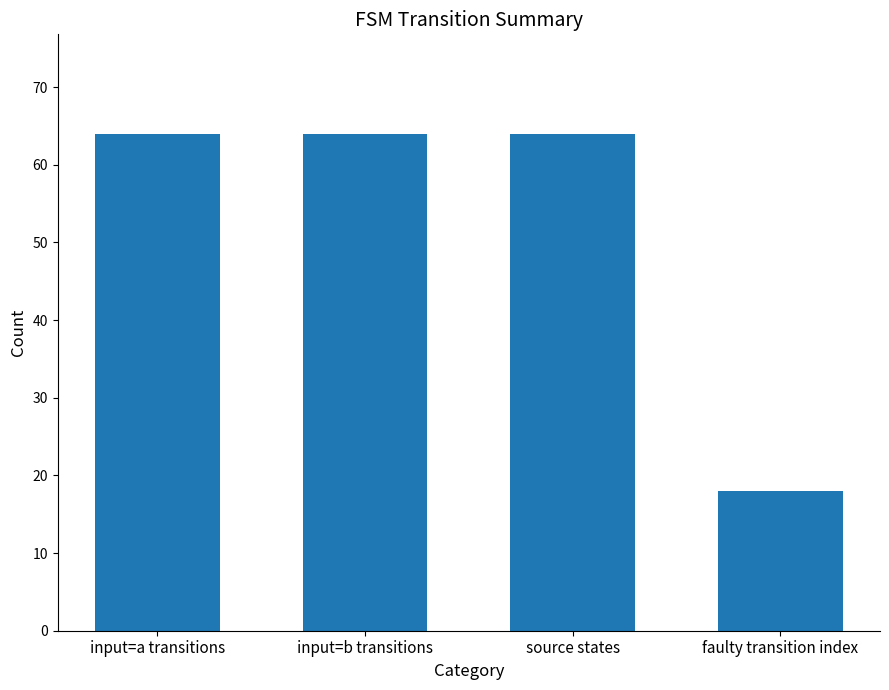

What is the label of the 1st bar from the right?

faulty transition index